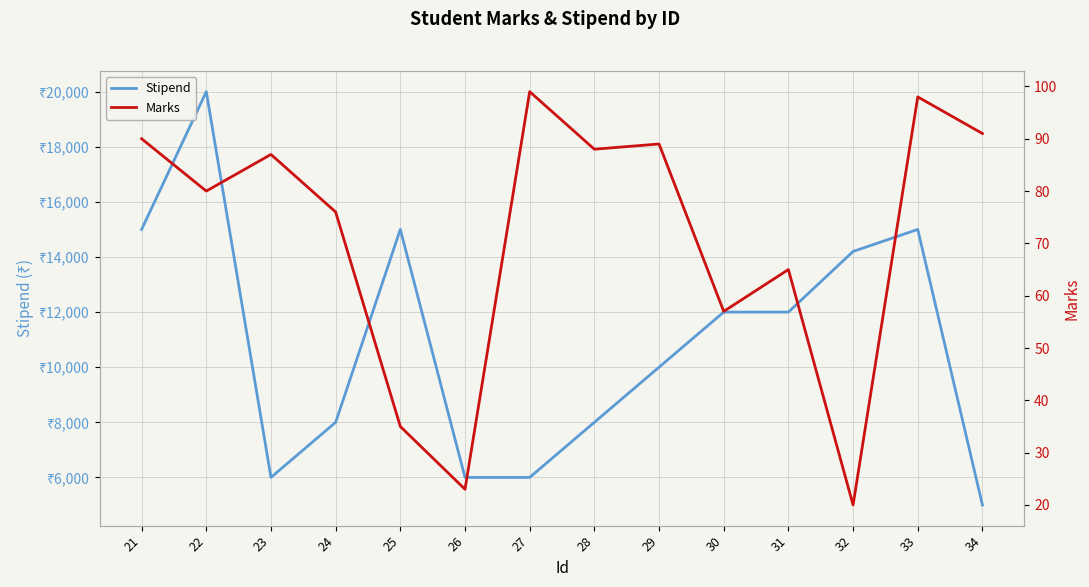

At which label does Marks reach its peak?

27